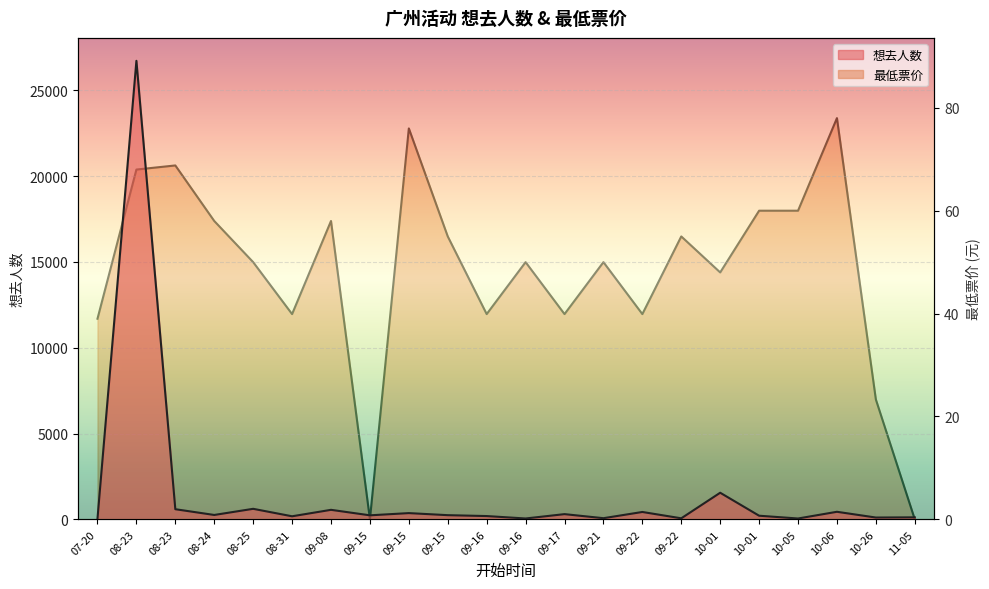

How many interior local peaks does the 想去人数 series have?

8